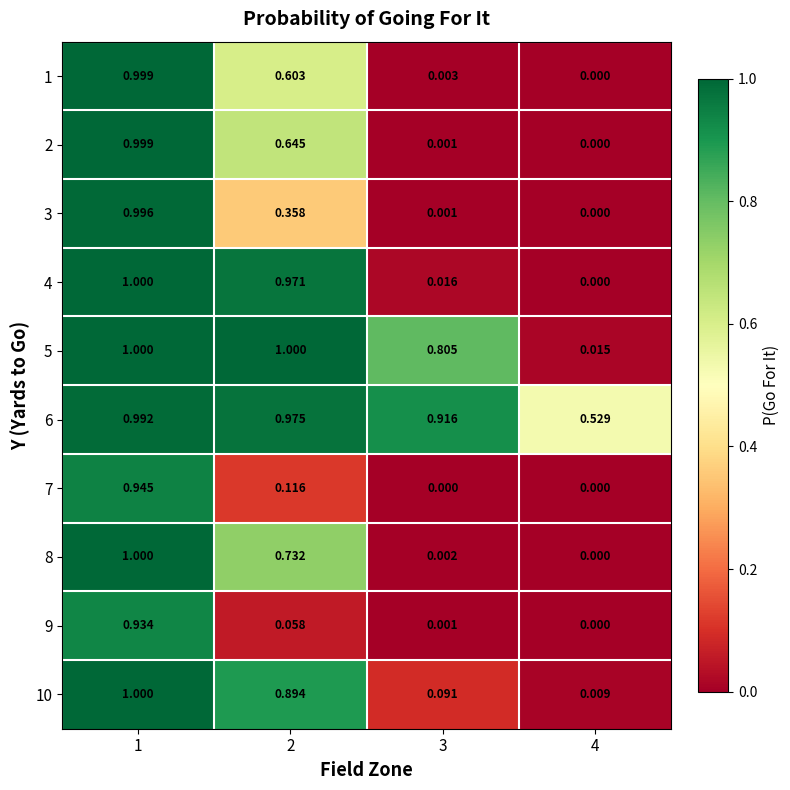

Is the value of 6 at 4 greater than the value of 5 at 2?

No